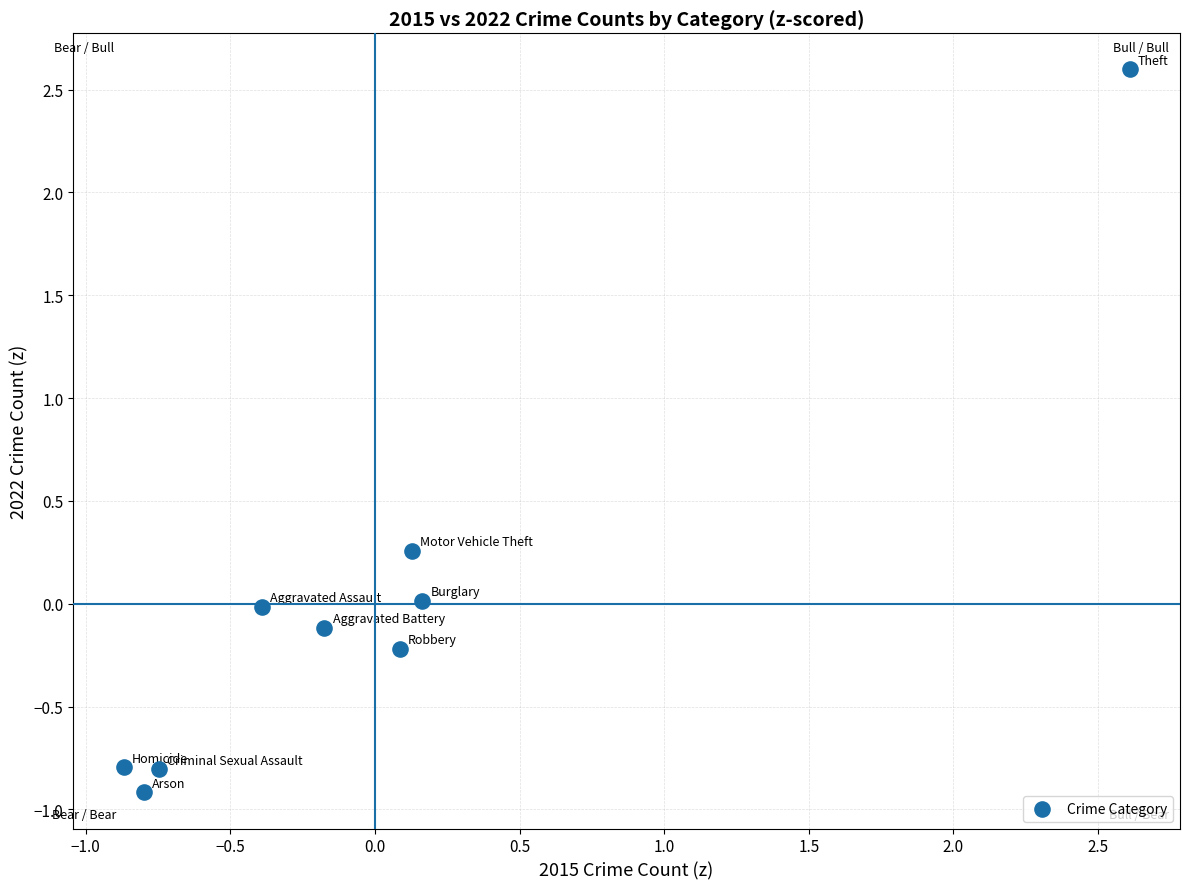

What is the range of X values (max minus min)?

3.5